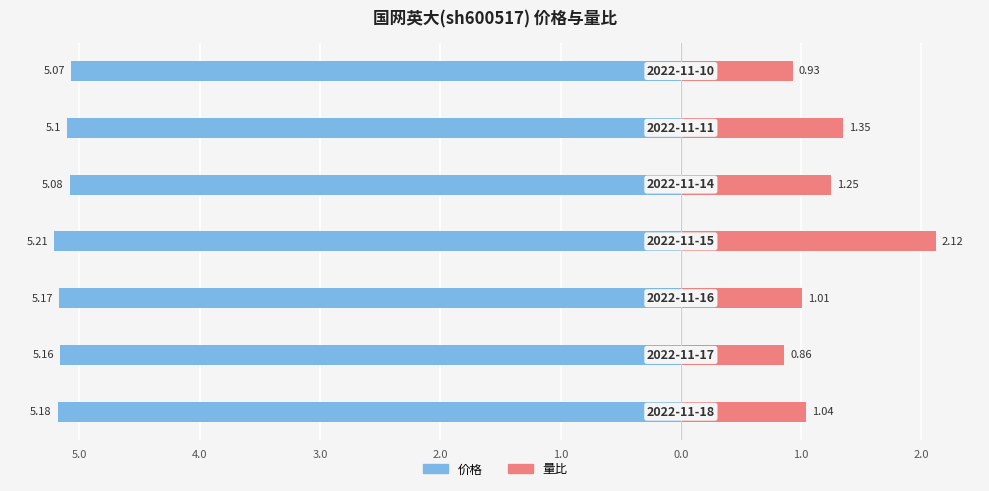

What are all the series names shown in the legend?

价格, 量比